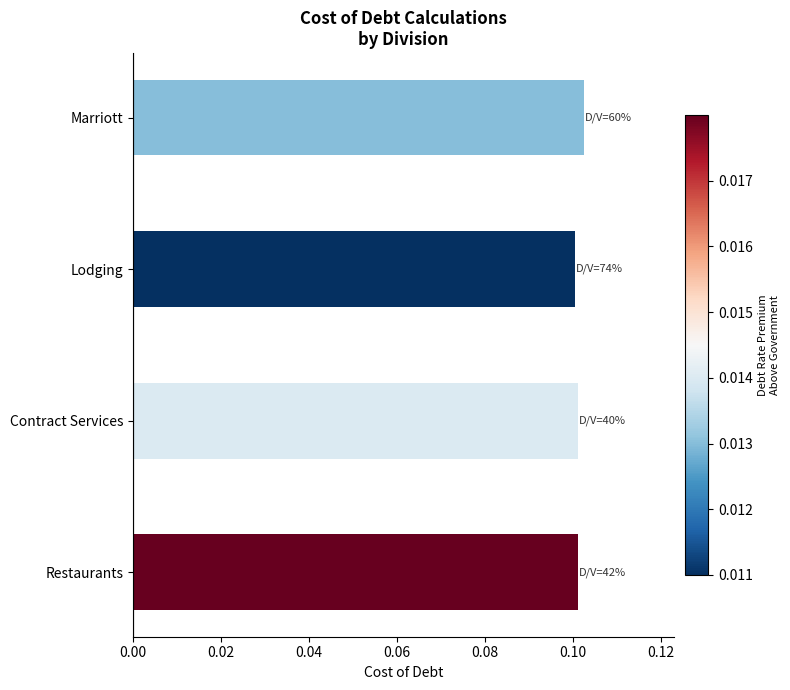

Count the values in the range 0 to 1.

4